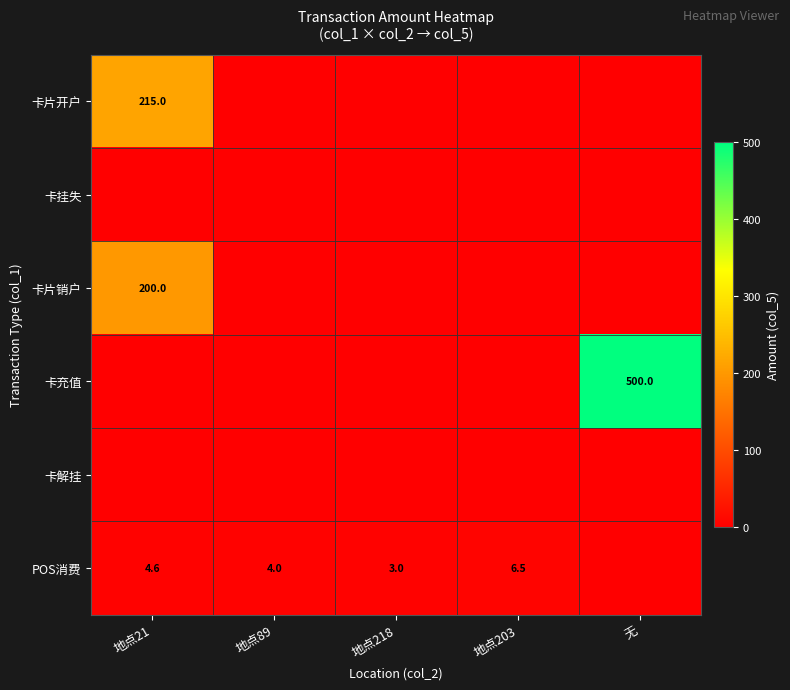

Is it true that POS消费 equals 4.6 at 地点21?

True